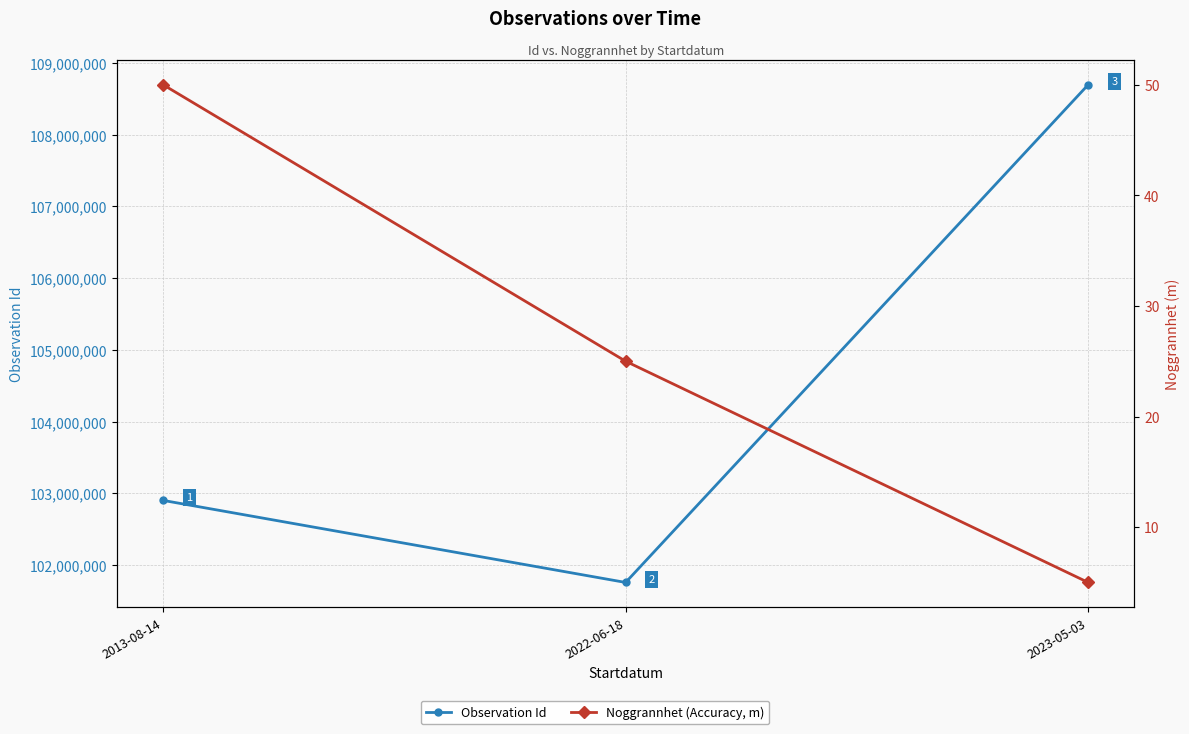

What is the total value across all series at 2013-08-14?

102903840